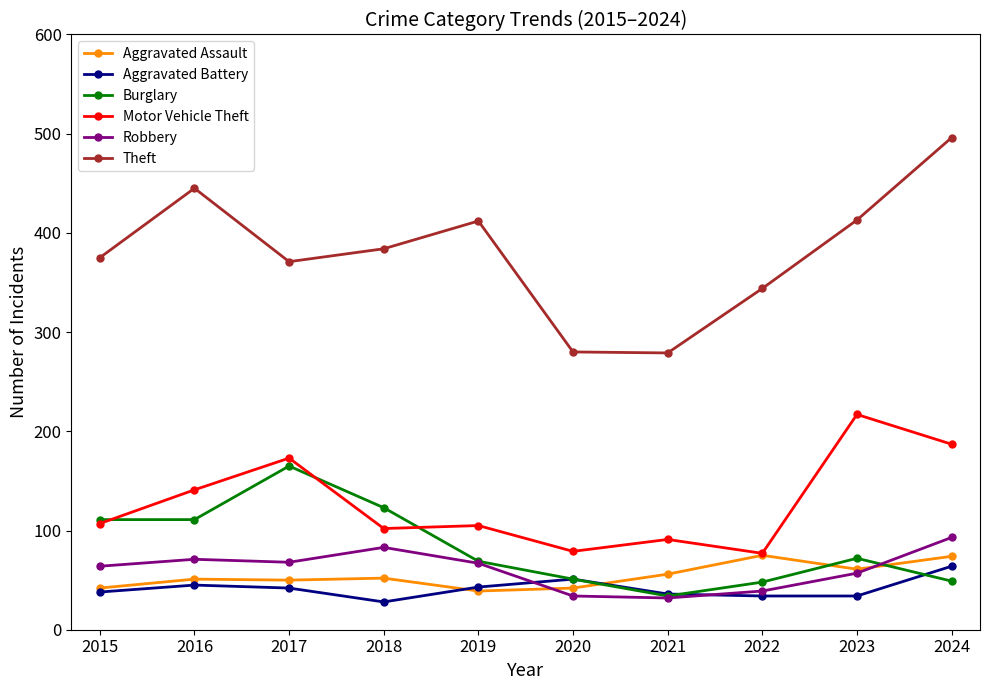

What is the highest value of the Aggravated Assault series?

75